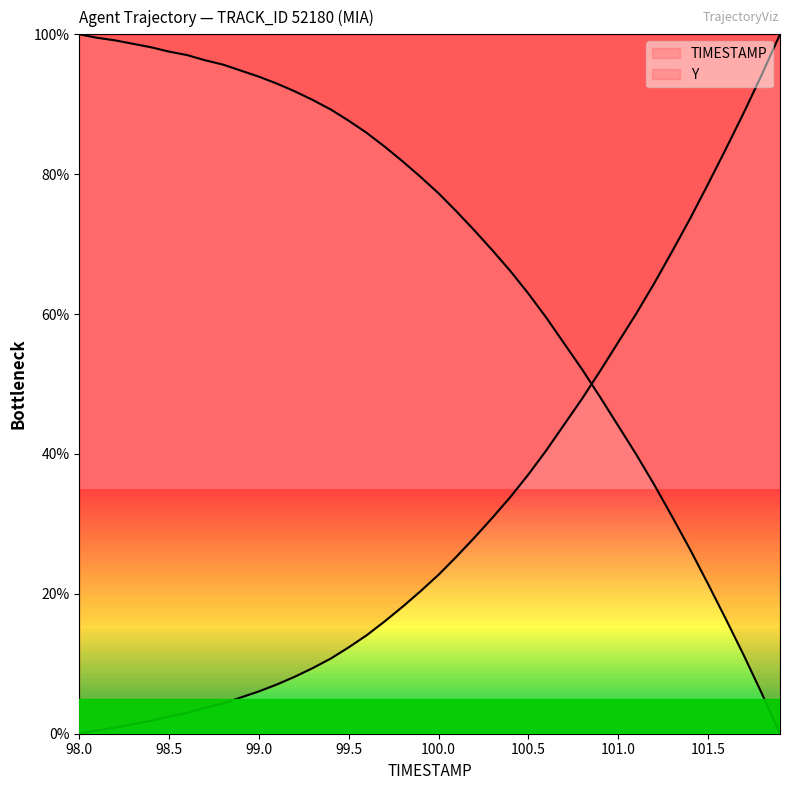

Where does the data first go above 79?

98.0